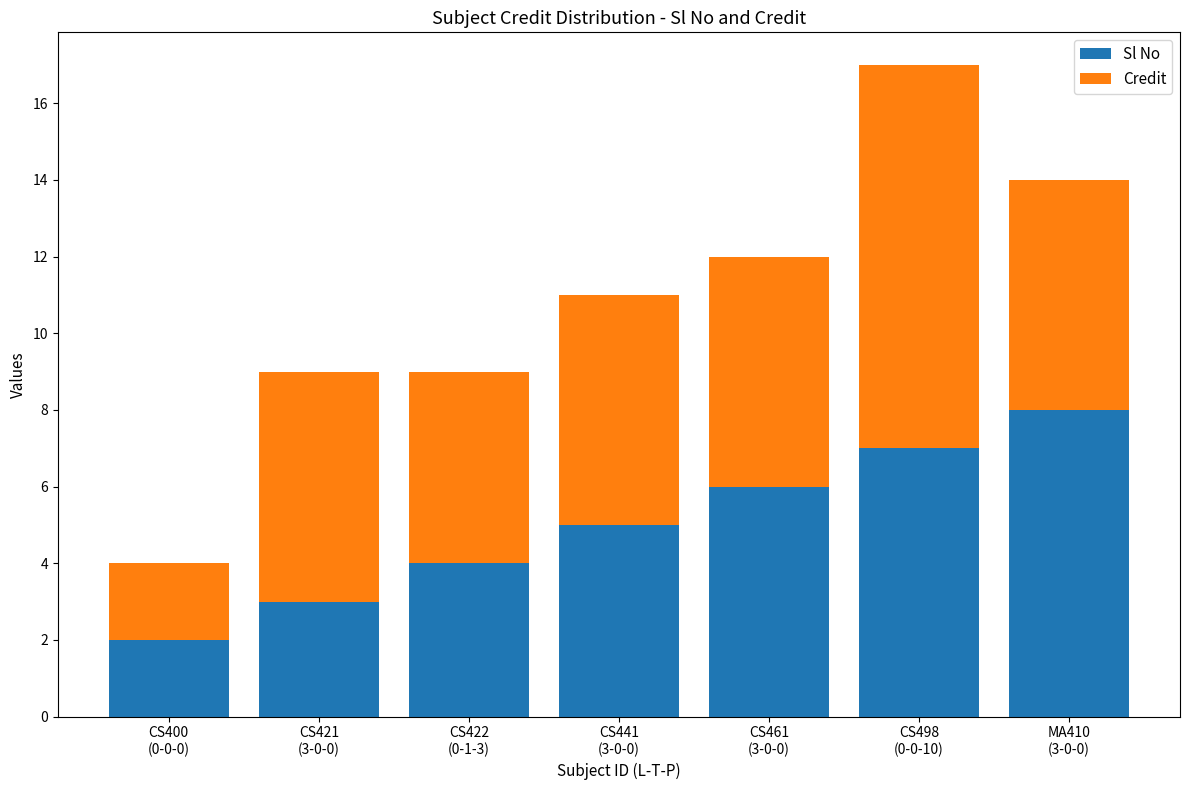

What is the average value of the Sl No series?

5